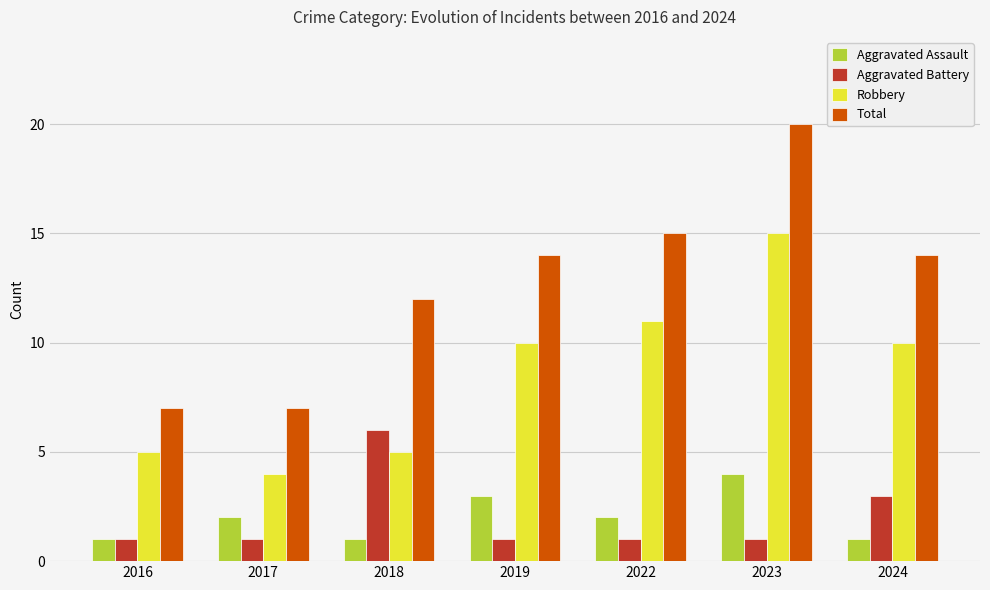

What are all the series names shown in the legend?

Aggravated Assault, Aggravated Battery, Robbery, Total